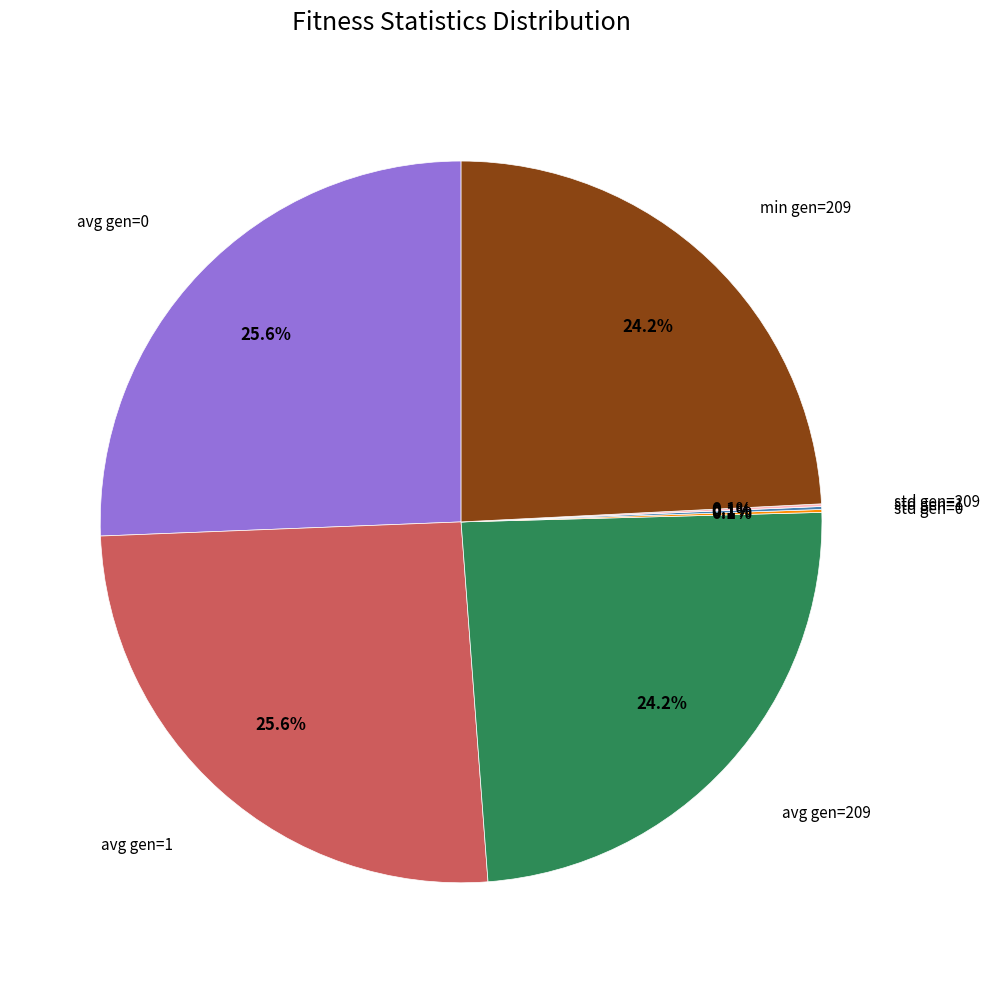

Is there any slice that represents more than half of the pie?

No